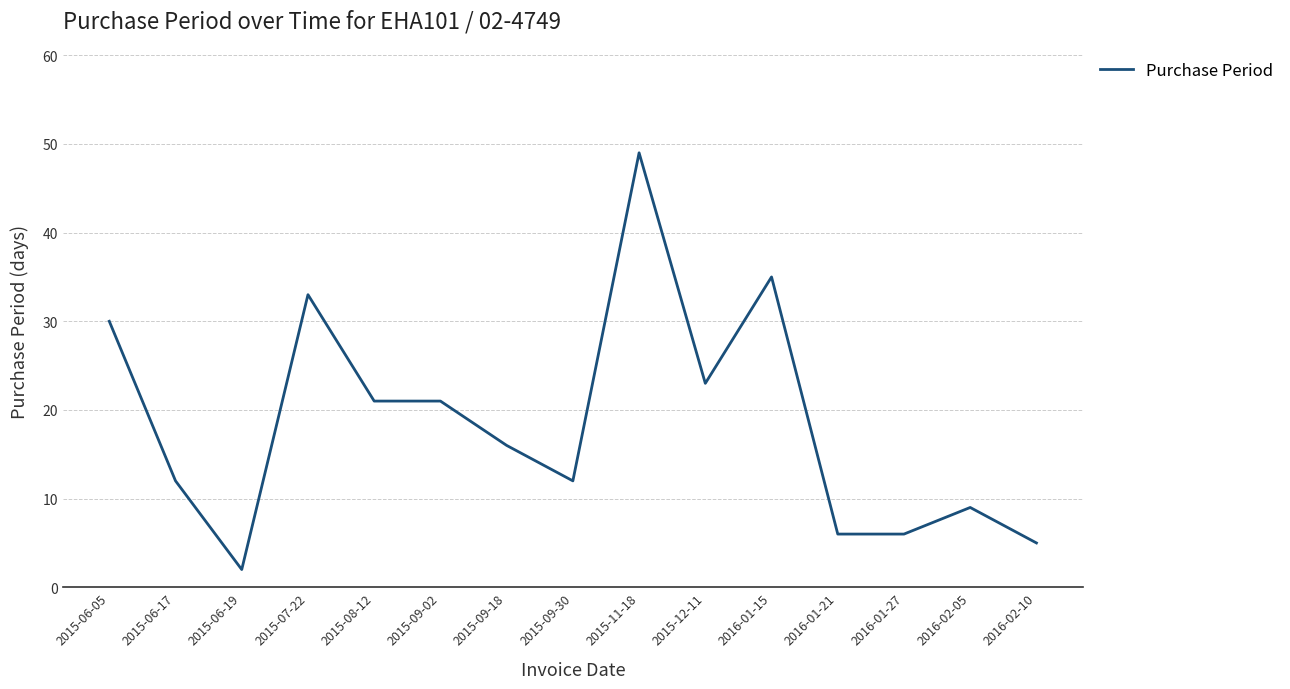

How many lines are shown in the chart?

1